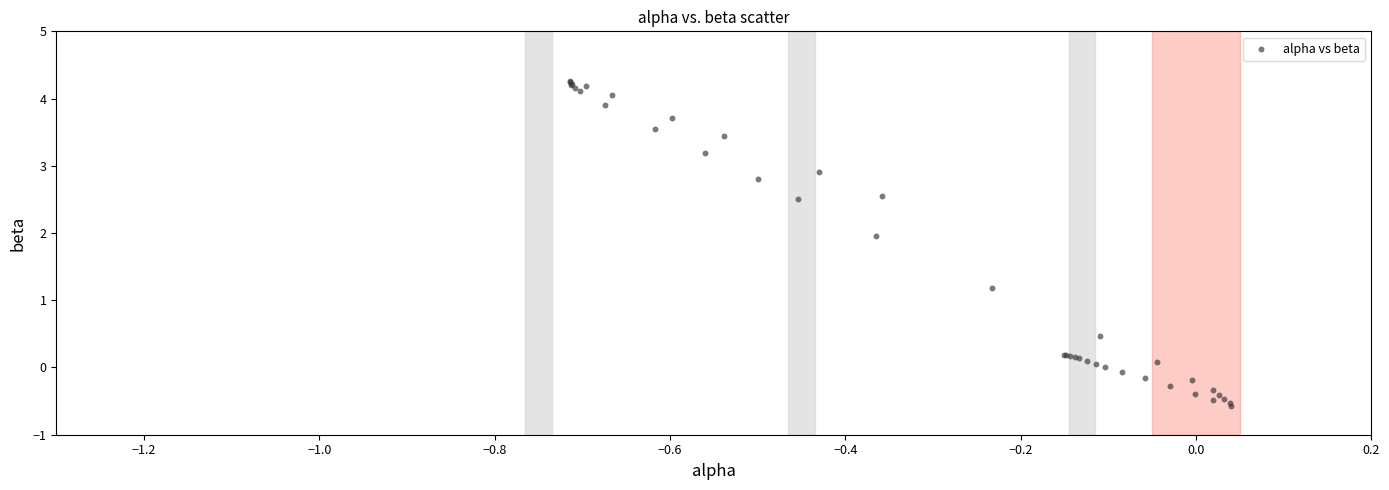

What Y value in the scatter plot is closest to 1?

1.2